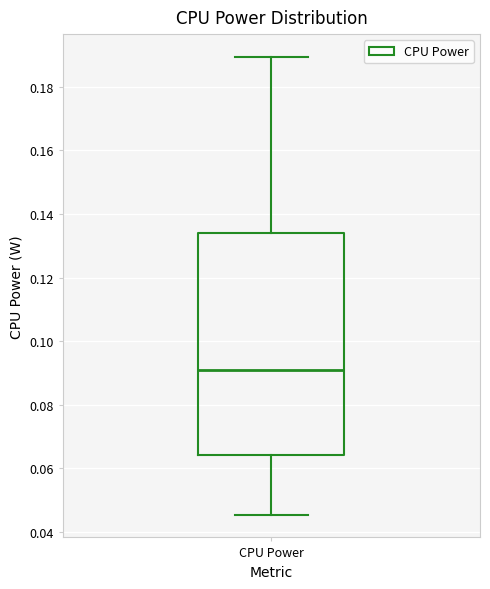

Read this box plot against the y-axis: the position of the median line, the range covered by the box, and the ends of both whiskers. The values are not printed on the chart, so give them approximately, as read against the axis.

median 0.090, box 0.064 to 0.134, whiskers 0.046 to 0.190